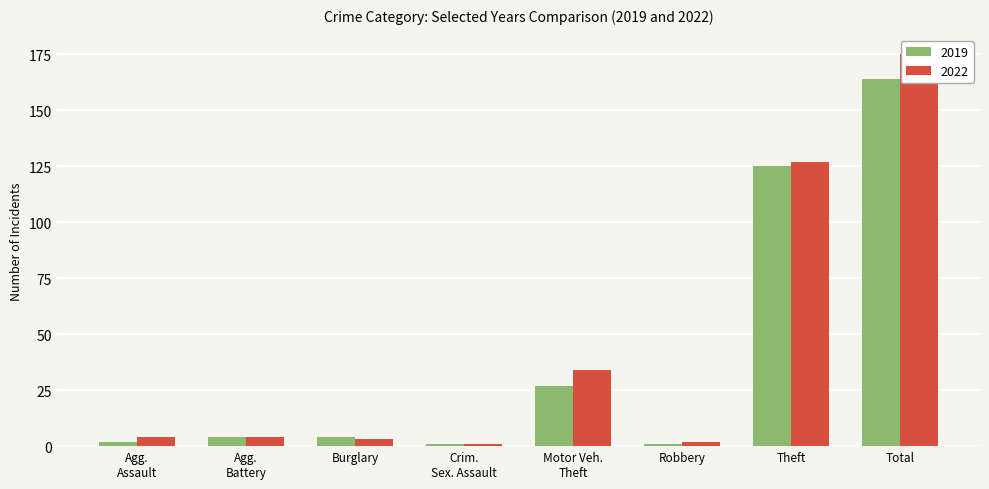

Is it true that 2019 equals 239 at Total?

False